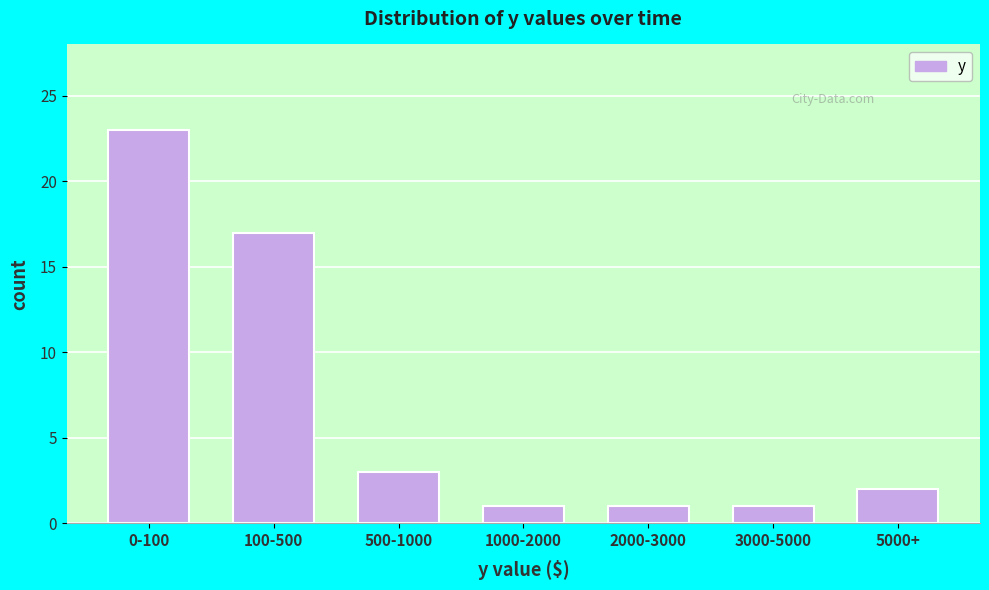

Reading left to right, extract all data points from this chart.

23	17	3	1	1	1	2